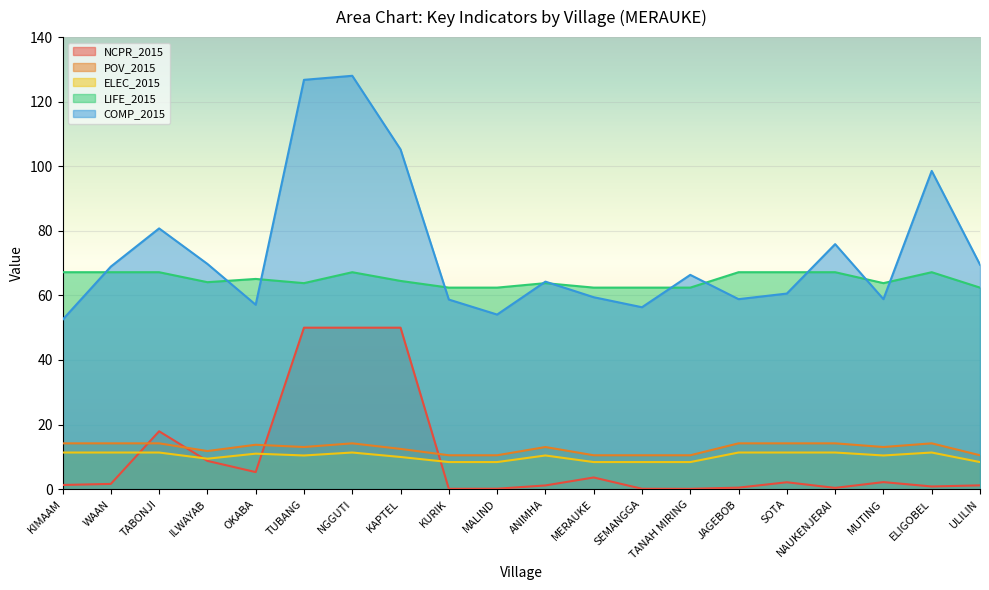

What is the label of the 7th point from the left?

NGGUTI